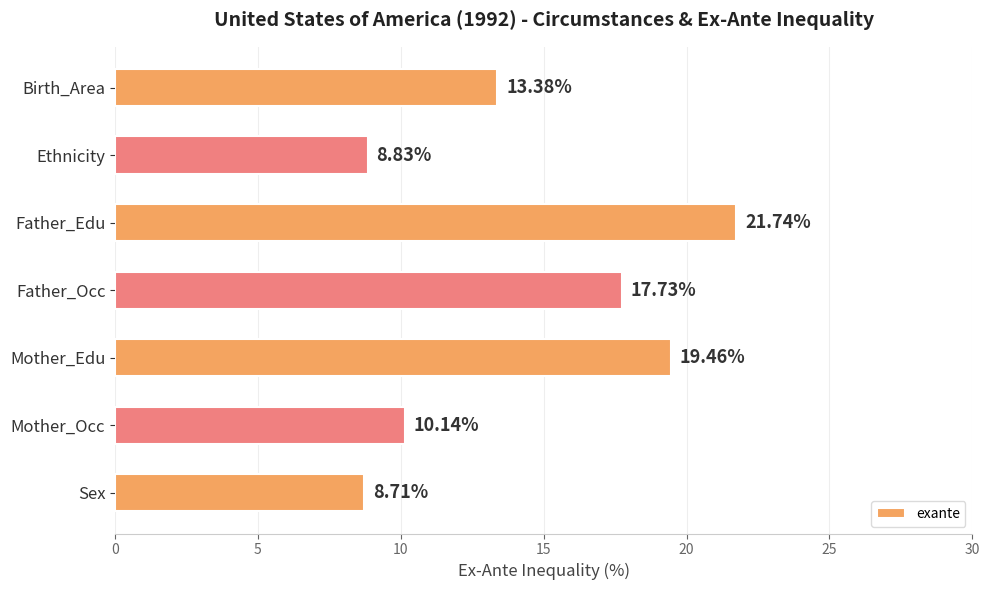

Rank the categories by value from lowest to highest.

Sex, Ethnicity, Mother_Occ, Birth_Area, Father_Occ, Mother_Edu, Father_Edu